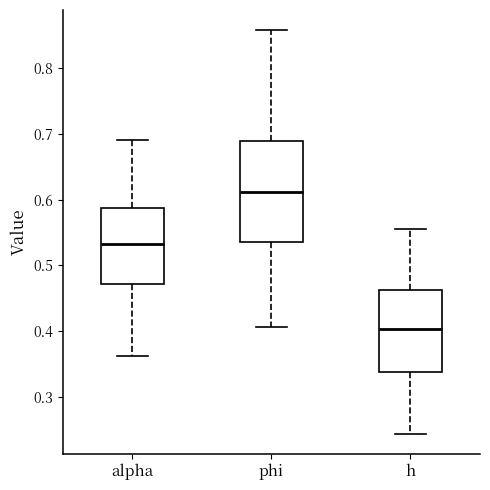

Reading left to right, transcribe this box plot: for each box, give where its median line is, the range the box spans, and where its two whiskers end, as read against the y-axis. The values are not printed on the chart, so give them approximately, as read against the axis.

alpha: median 0.53, box 0.47 to 0.59, whiskers 0.36 to 0.69
phi: median 0.61, box 0.54 to 0.69, whiskers 0.41 to 0.86
h: median 0.40, box 0.34 to 0.46, whiskers 0.24 to 0.56